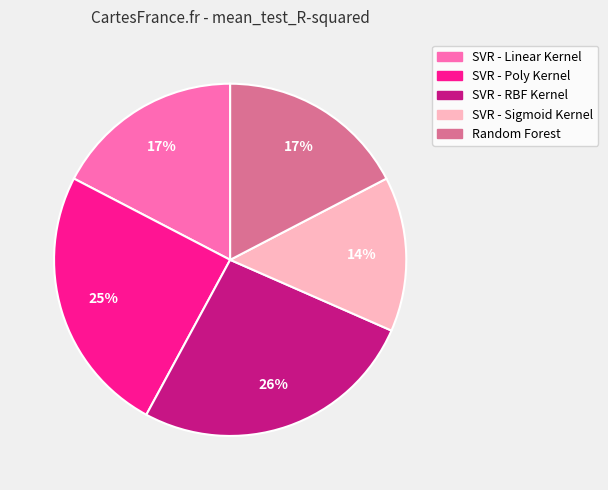

Which slice is the smallest?

SVR - Sigmoid Kernel